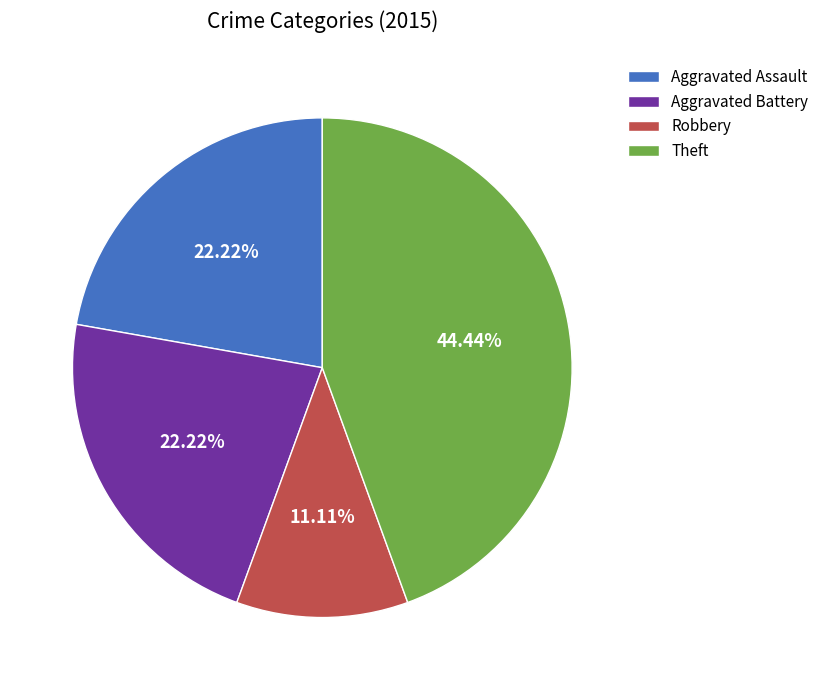

To the nearest percent, what portion does Aggravated Assault represent?

22%